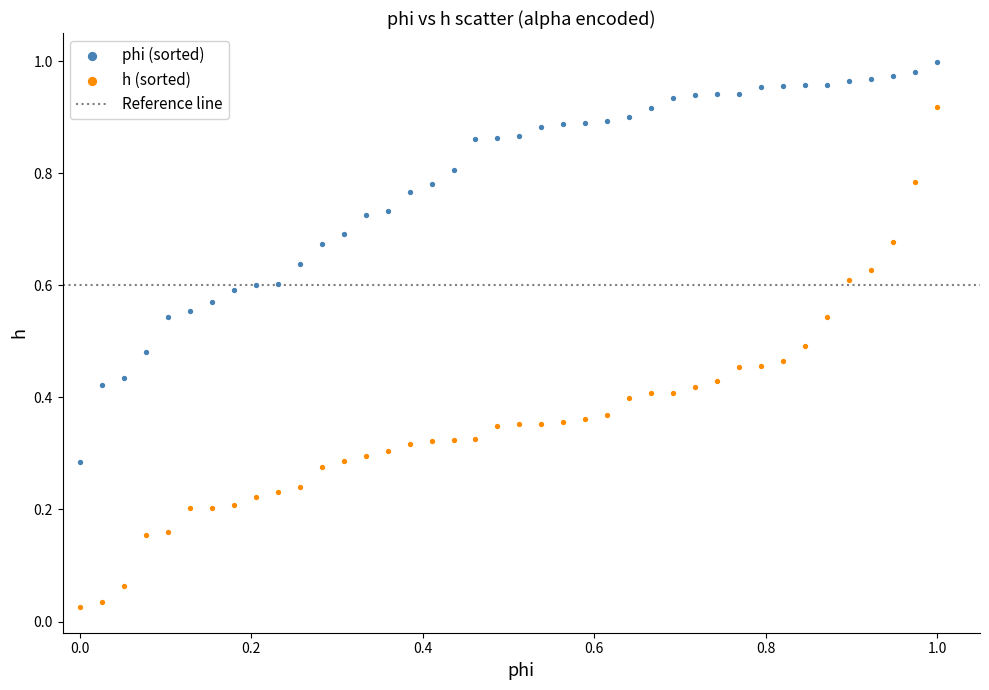

Which series has the widest spread of Y values?

h (sorted)